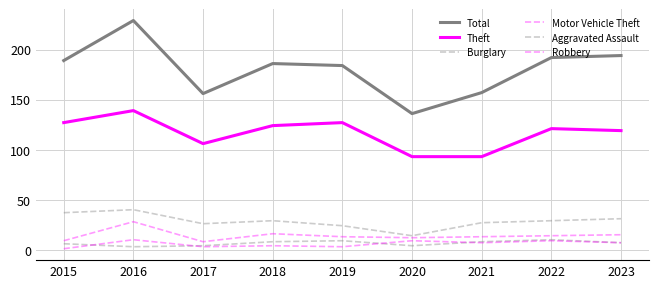

How many values in the Burglary series are below 29?

4